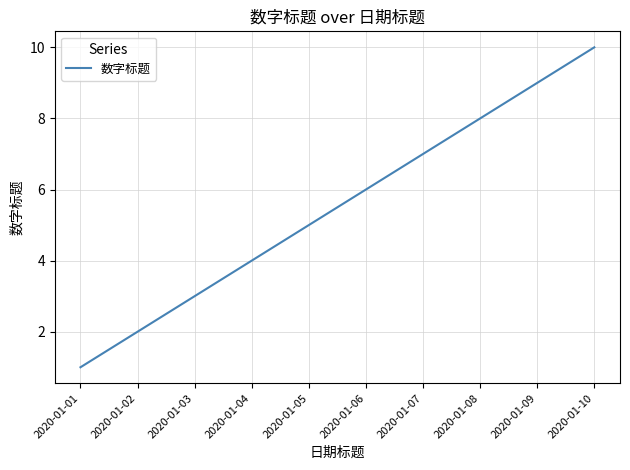

True or false: the data shows 1 at 2020-01-03.

False